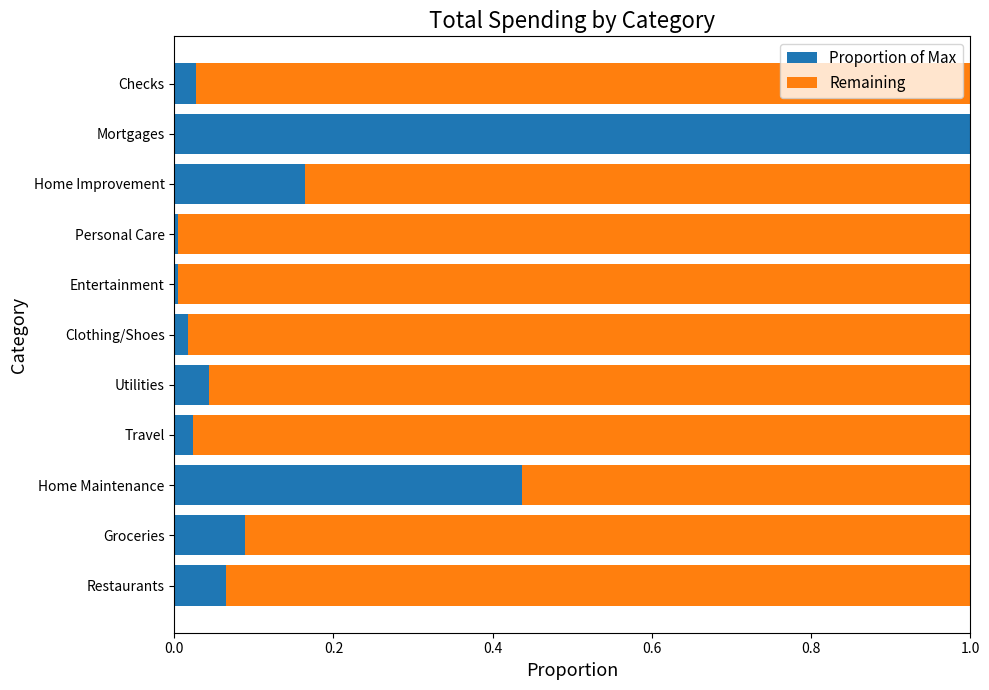

The Proportion of Max series shows 0.0 at Utilities. True or false?

True